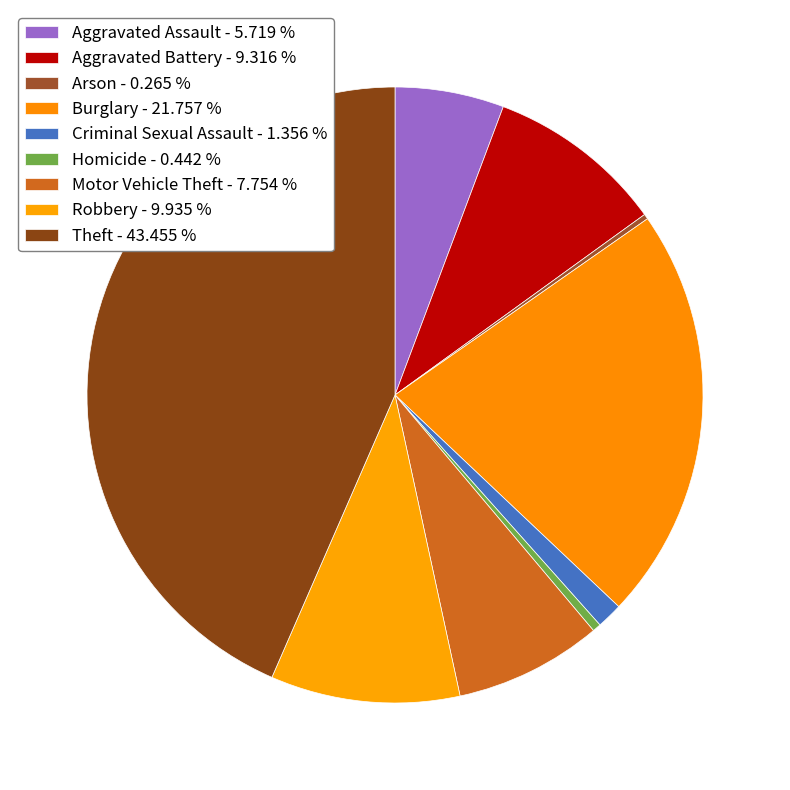

Combined, what portion of the pie is Theft and Robbery?

53.4%